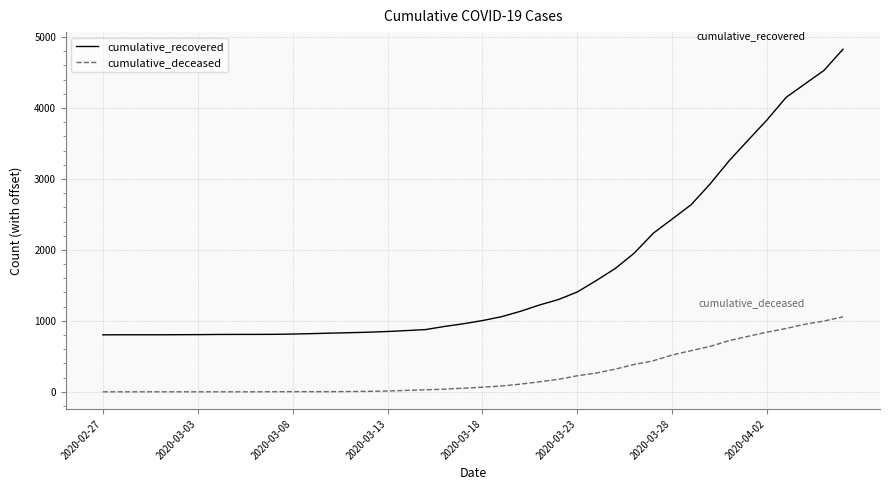

What is the average value of the cumulative_deceased series?

259